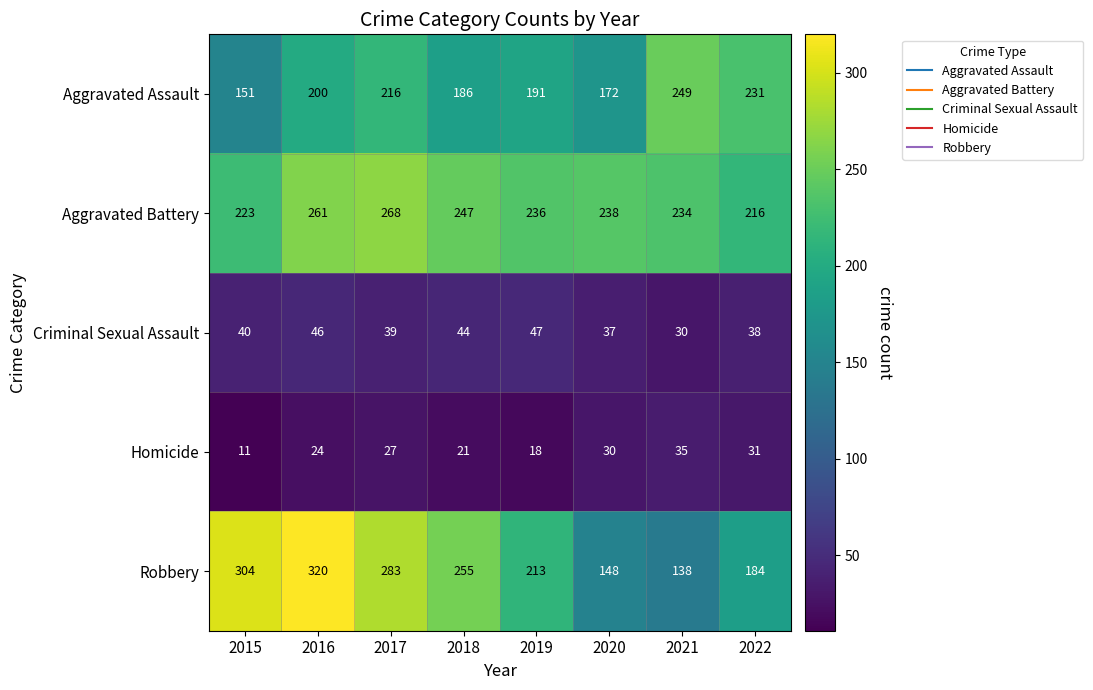

List the labels in order of Homicide value, largest first.

2021, 2022, 2020, 2017, 2016, 2018, 2019, 2015